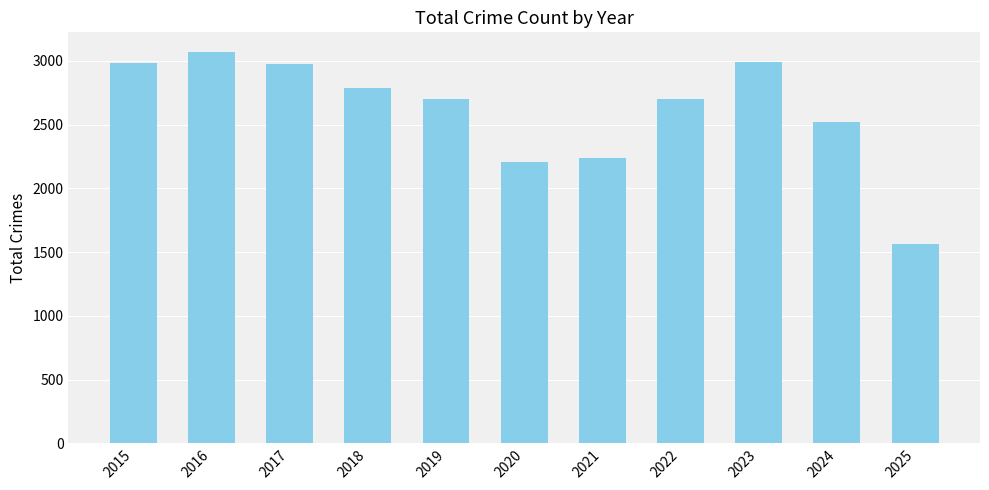

The chart shows a value of 1274 at 2017. True or false?

False